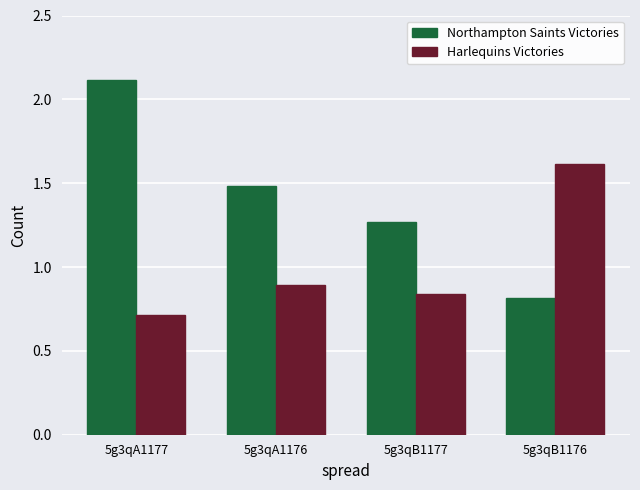

Is the value of Harlequins Victories at 5g3qB1177 greater than the value of Northampton Saints Victories at 5g3qA1176?

No